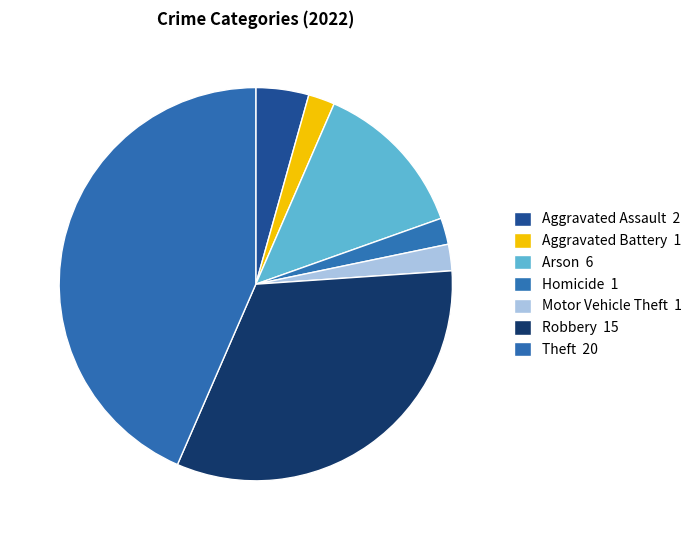

What is the ratio of the value at Homicide to the value at Arson?

0.2